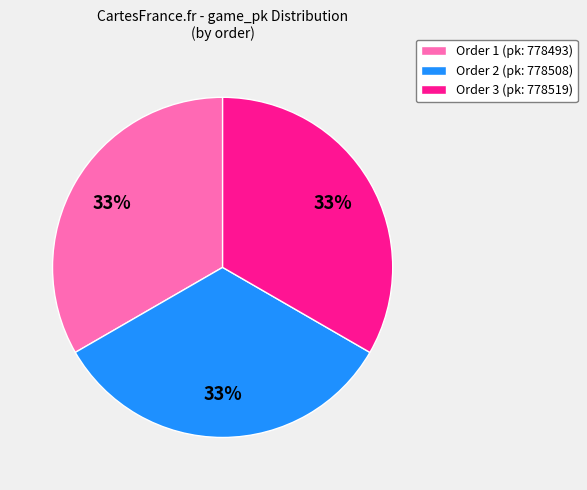

Combined, do Order 3 (pk: 778519) and Order 1 (pk: 778493) account for over 50%?

Yes